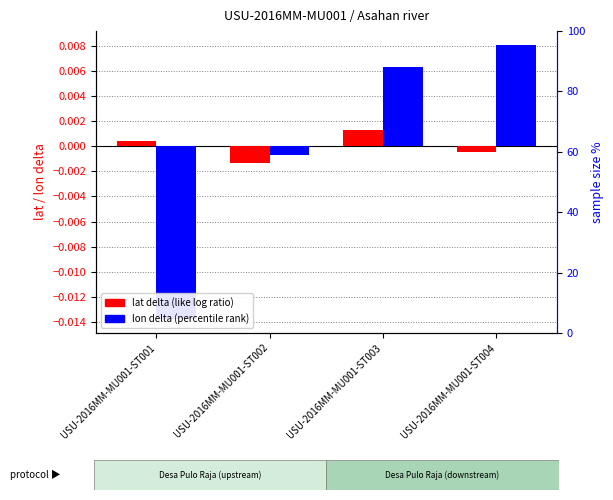

Does the chart contain stacked bars?

No